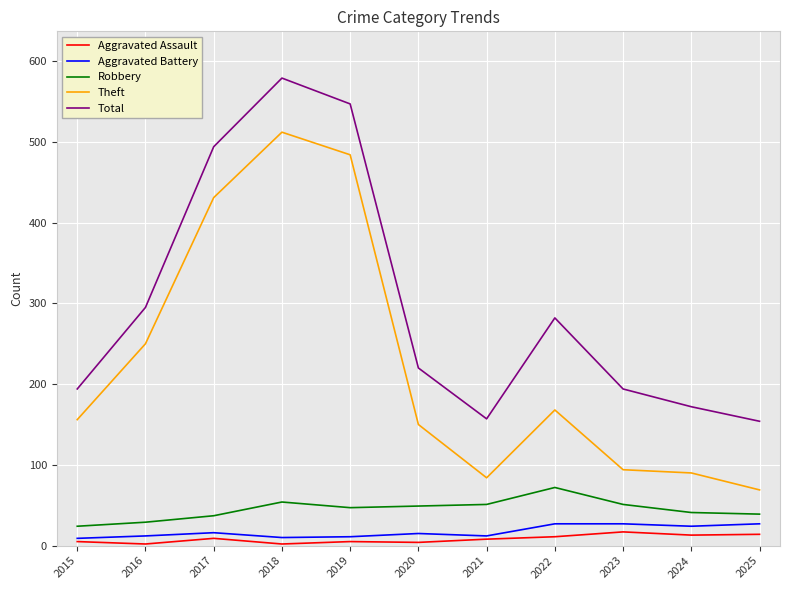

True or false: Total and Aggravated Battery intersect in this chart.

False